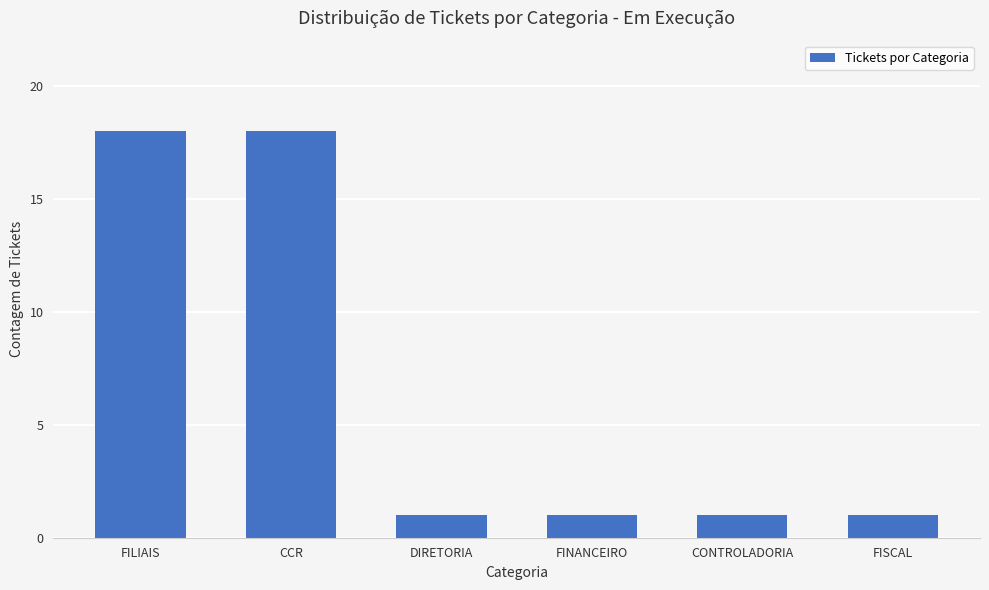

What is the greatest value displayed?

18